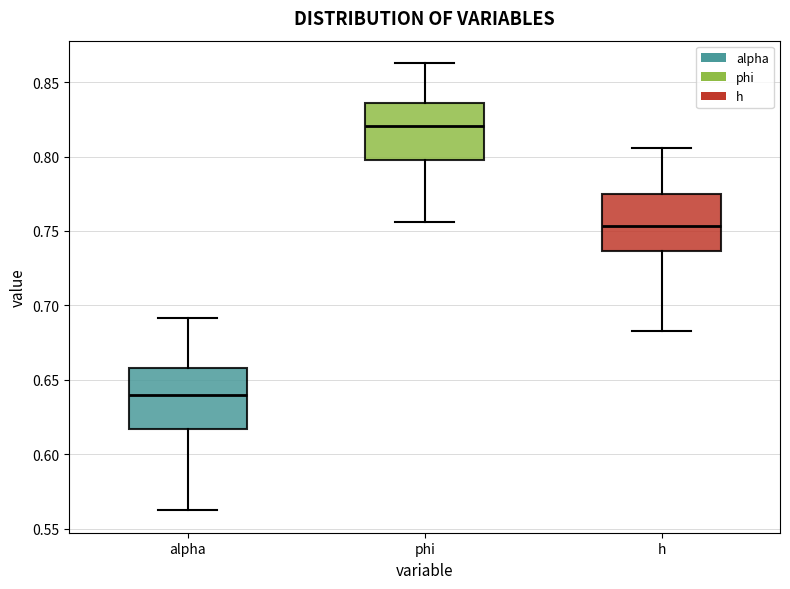

Reading left to right, read every box against the y-axis: the position of its median line, the range the box covers, and the ends of its whiskers. The values are not printed on the chart, so give them approximately, as read against the axis.

alpha: median 0.640, box 0.615 to 0.660, whiskers 0.560 to 0.690
phi: median 0.820, box 0.800 to 0.835, whiskers 0.755 to 0.865
h: median 0.755, box 0.735 to 0.775, whiskers 0.685 to 0.805